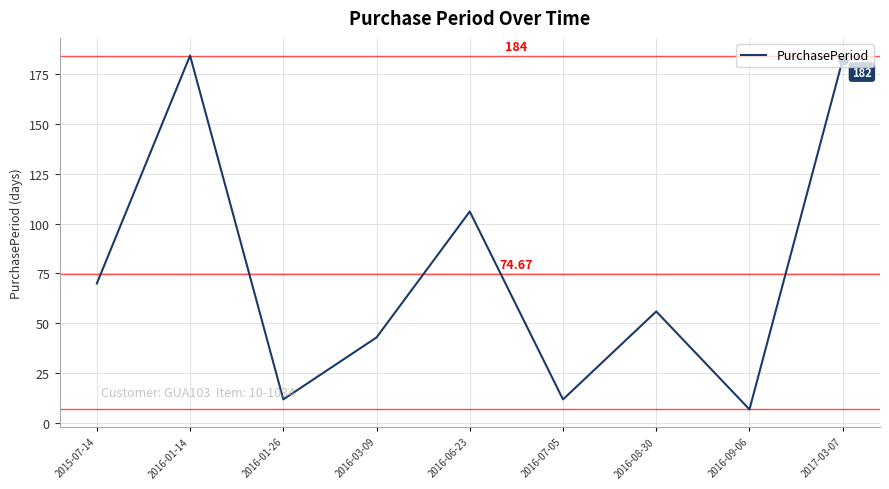

Which has a higher value, 2017-03-07 or 2015-07-14?

2017-03-07